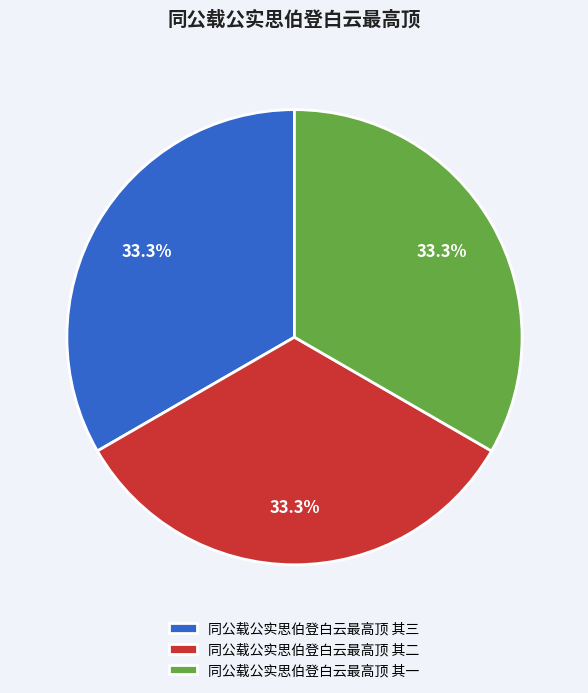

To the nearest percent, what percentage of the pie is 同公载公实思伯登白云最高顶 其二?

33%